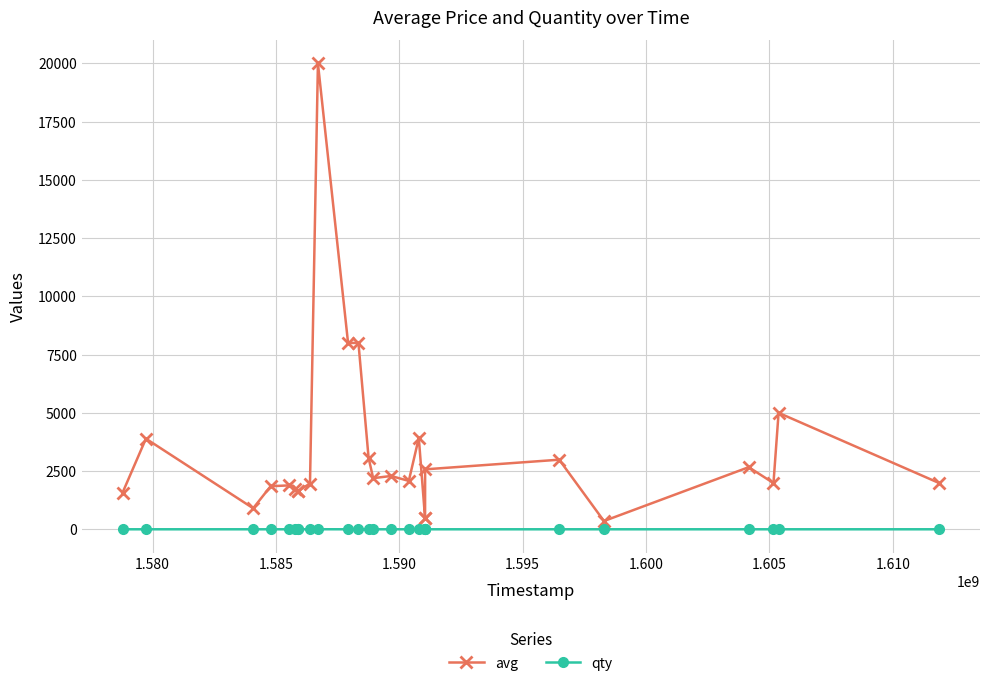

Which series has the largest range (max minus min)?

avg